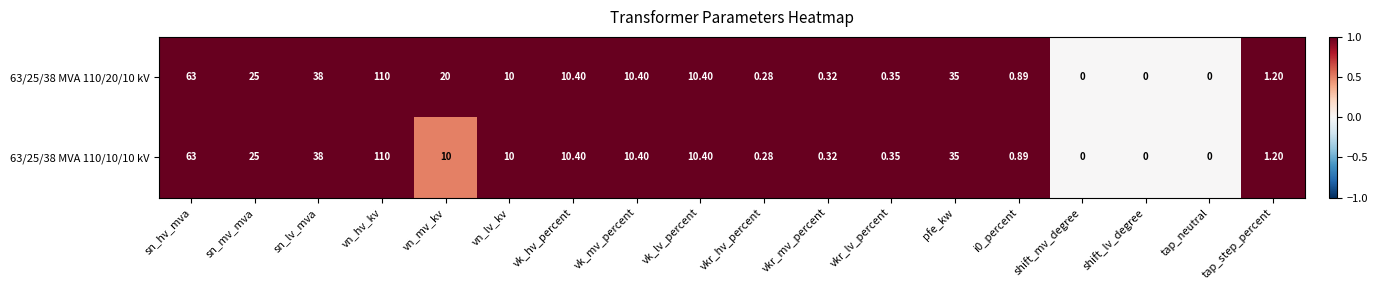

List the series in order of their overall mean, highest first.

63/25/38 MVA 110/20/10 kV, 63/25/38 MVA 110/10/10 kV